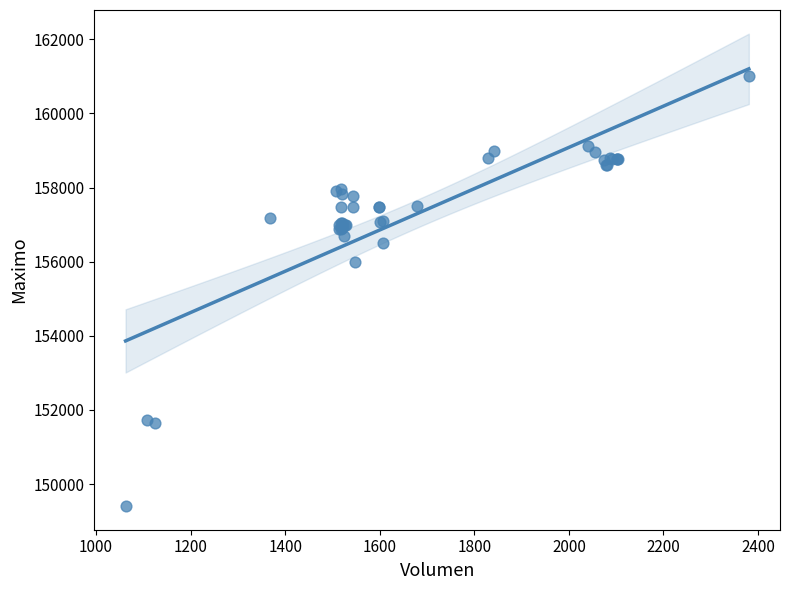

What Y value in the scatter plot is closest to 155202?

156000